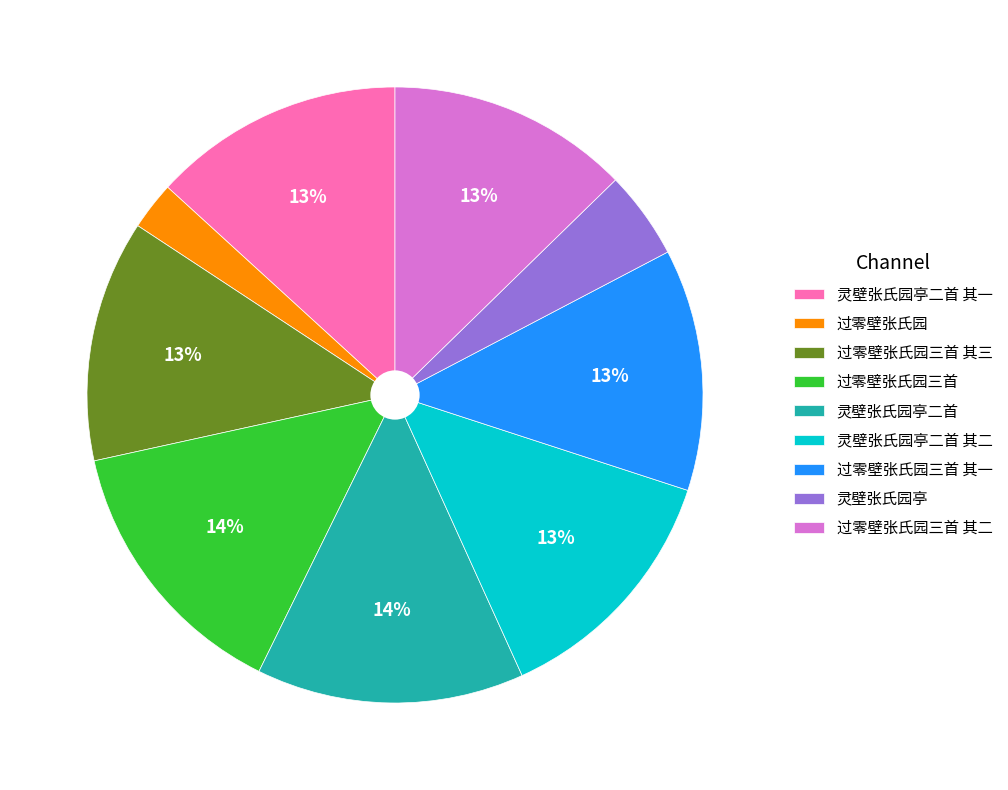

Combined, do 过零壁张氏园三首 其二 and 过零壁张氏园三首 account for over 50%?

No